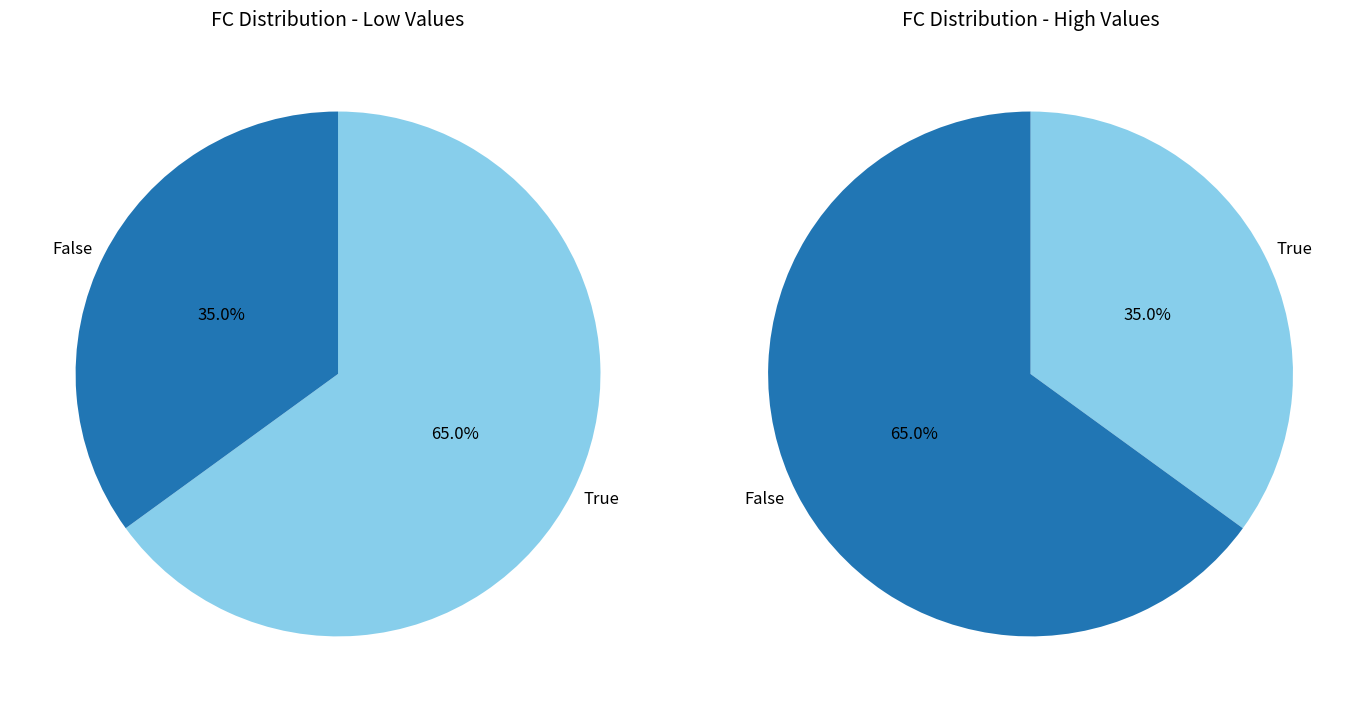

The 12 slice represents 1% of the pie. True or false?

False